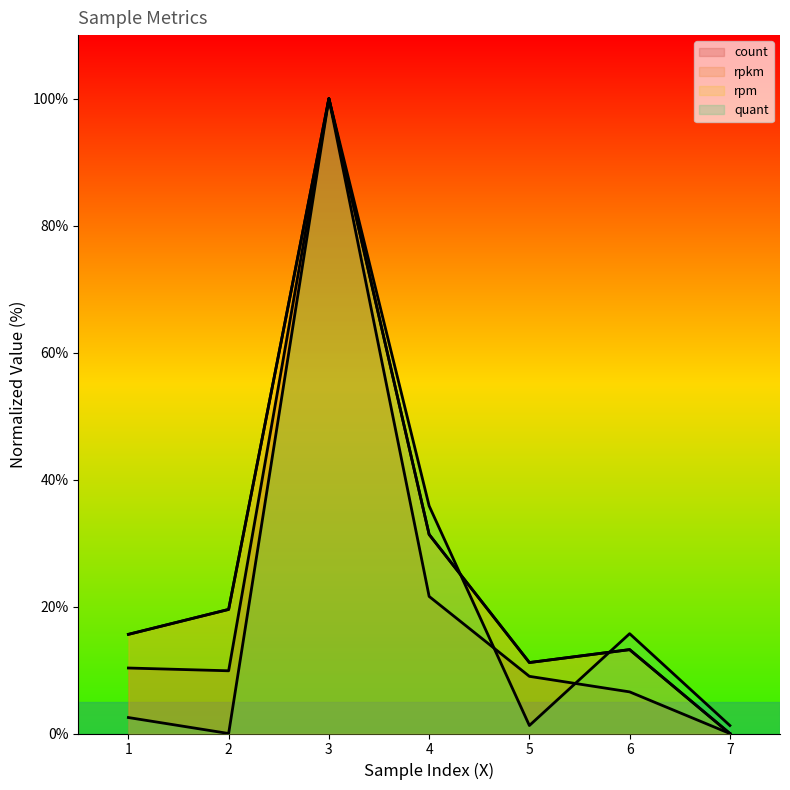

At which category does the chart reach its peak across all series?

3